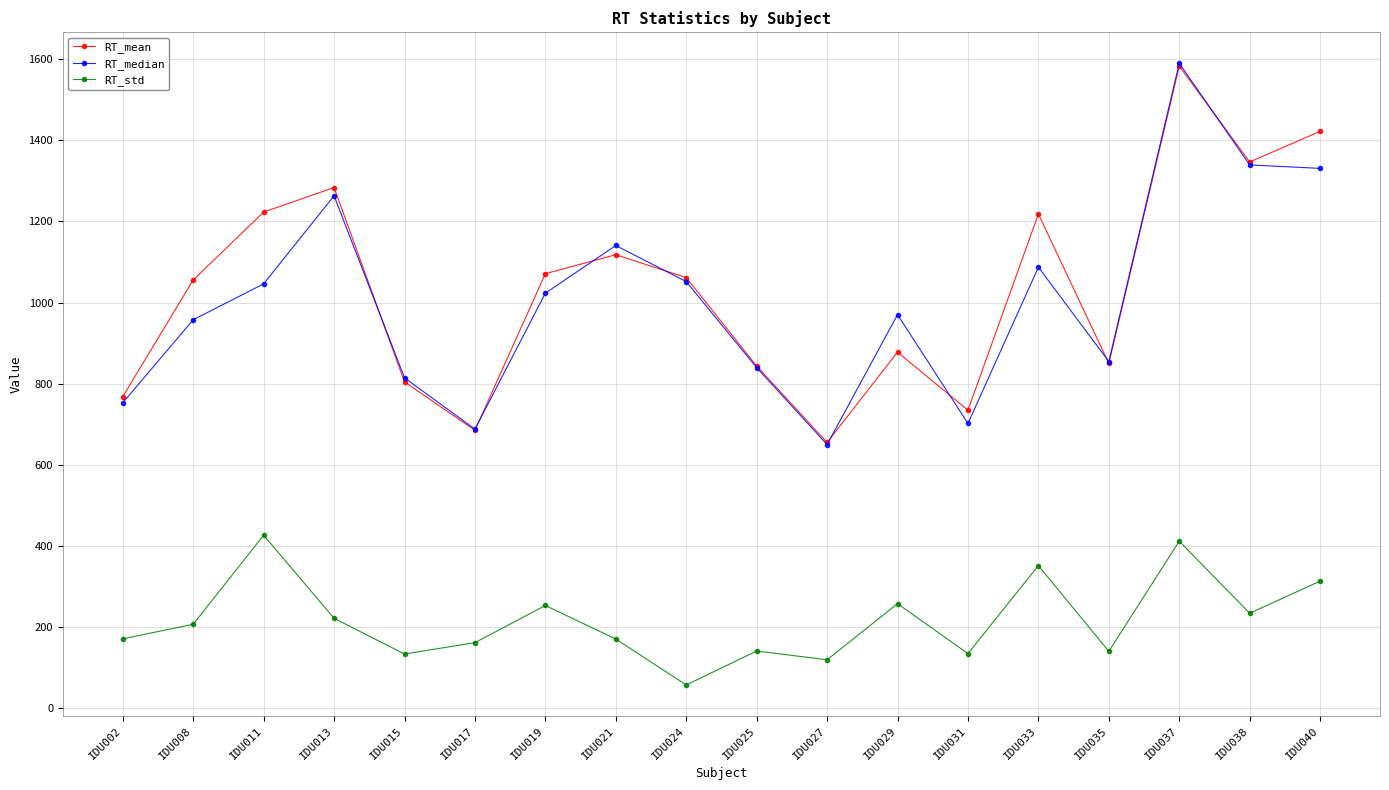

Which category has the lowest value in the RT_median series?

IDU027